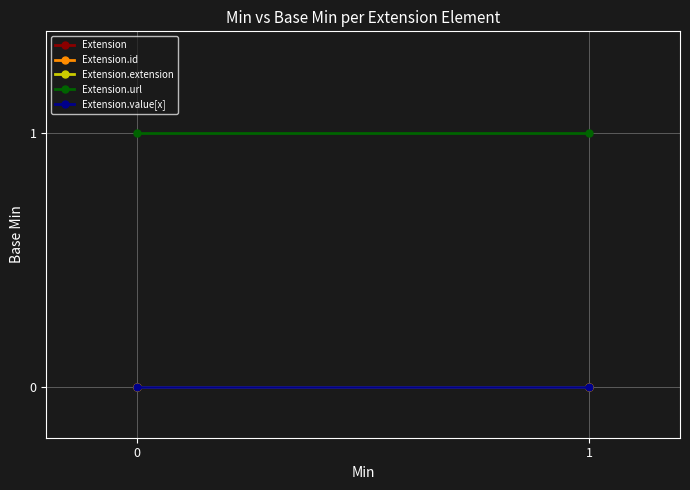

Which series has the largest range (max minus min)?

Extension